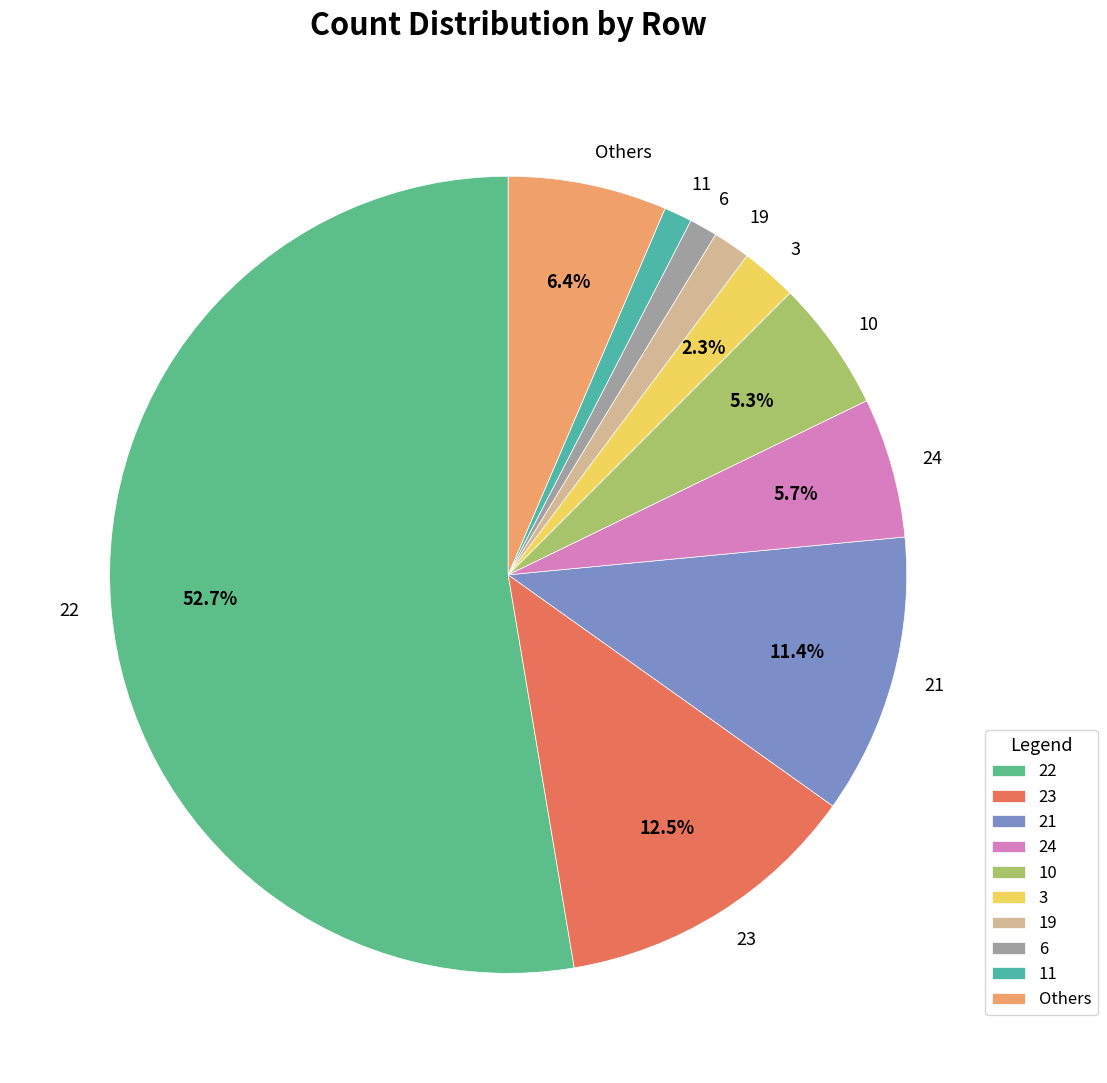

The 21 slice represents 11% of the pie. True or false?

True